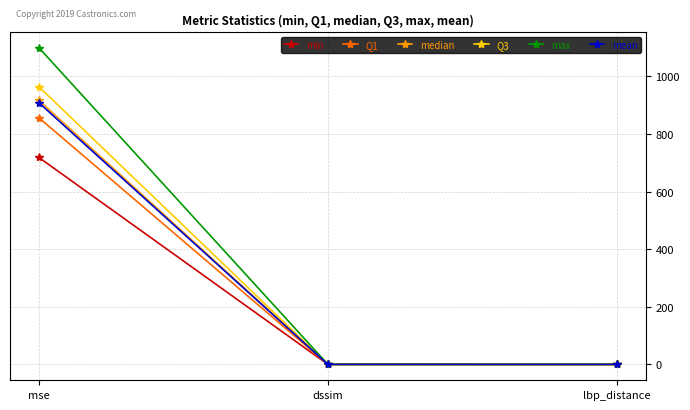

Is the value of mean at lbp_distance greater than the value of Q3 at mse?

No